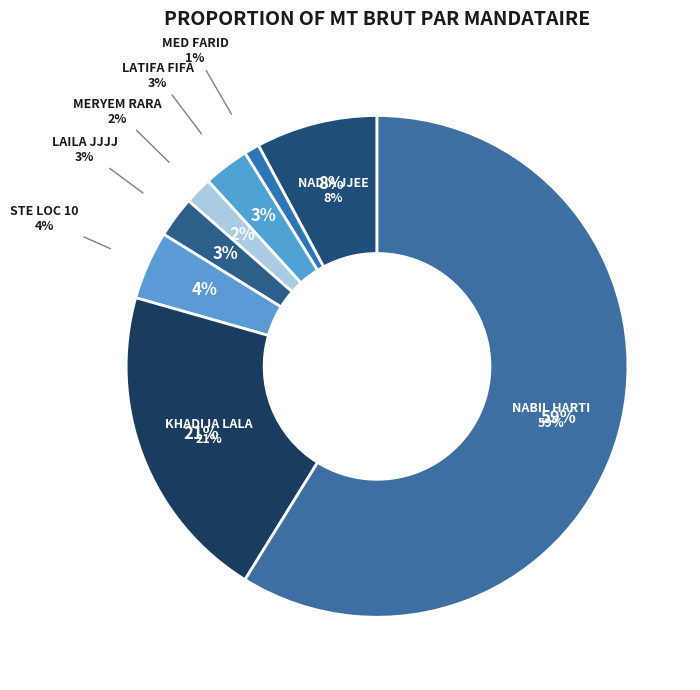

Is the sum of LATIFA FIFA and NABIL HARTI greater than half?

Yes